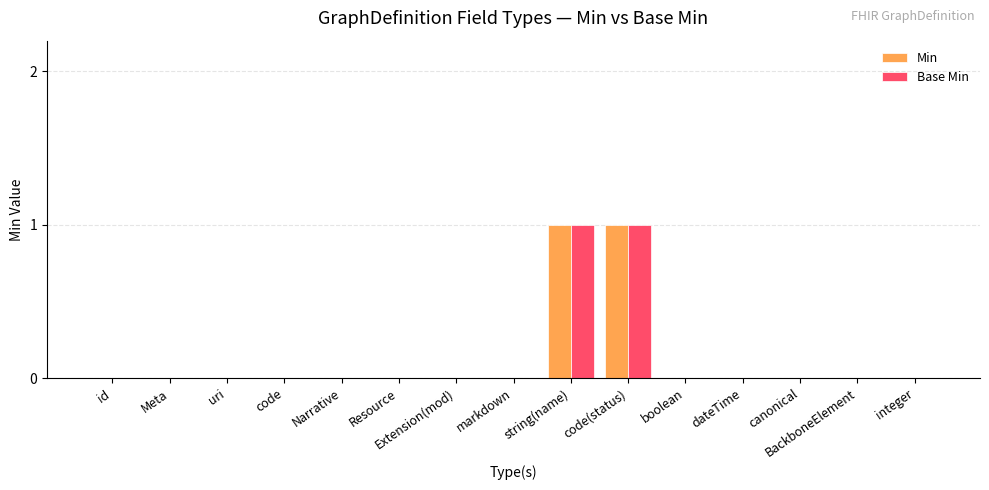

Is the value of Base Min at id greater than the value of Min at string(name)?

No